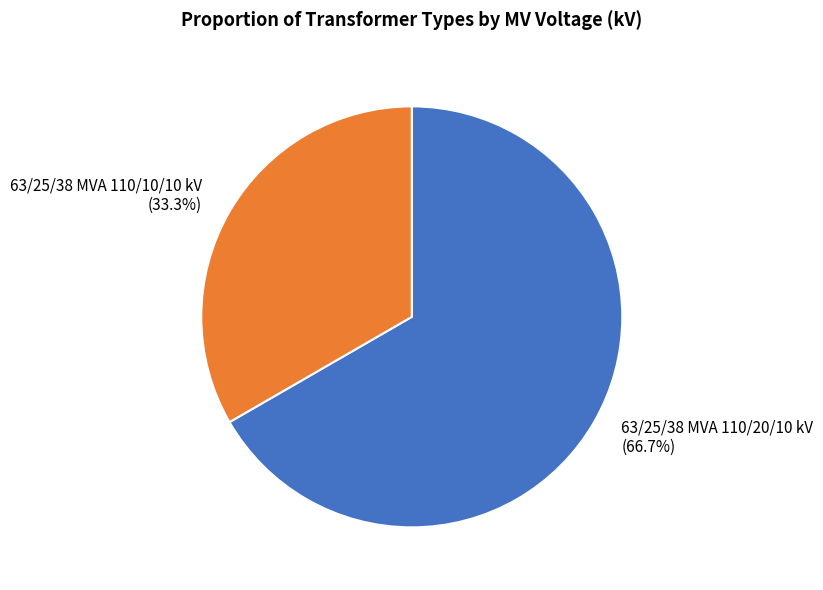

What is the ratio of the value at 63/25/38 MVA 110/10/10 kV to the value at 63/25/38 MVA 110/20/10 kV?

0.5